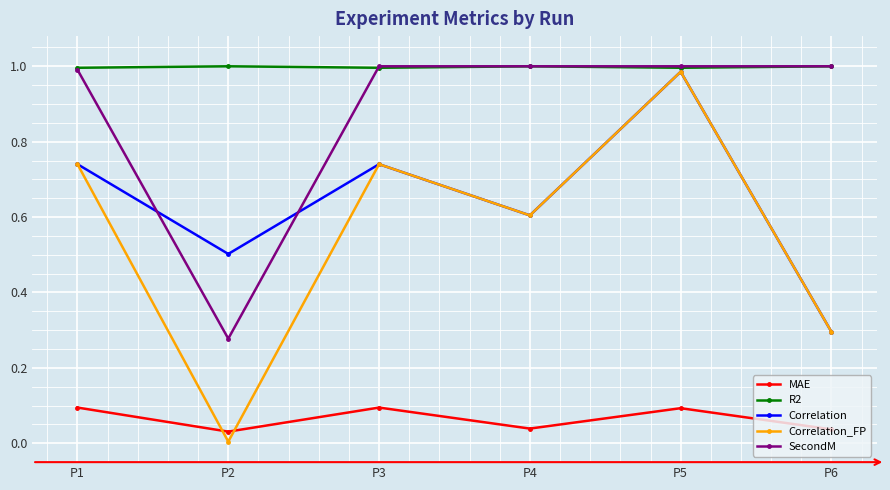

Which series has the largest total across all categories?

R2